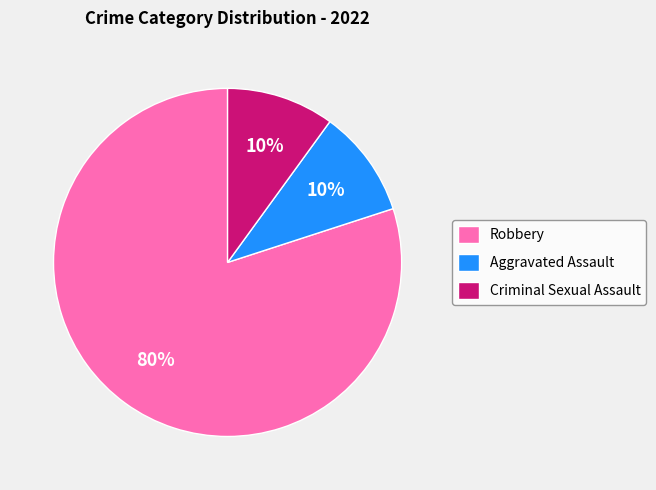

Does any single category account for the majority?

Yes